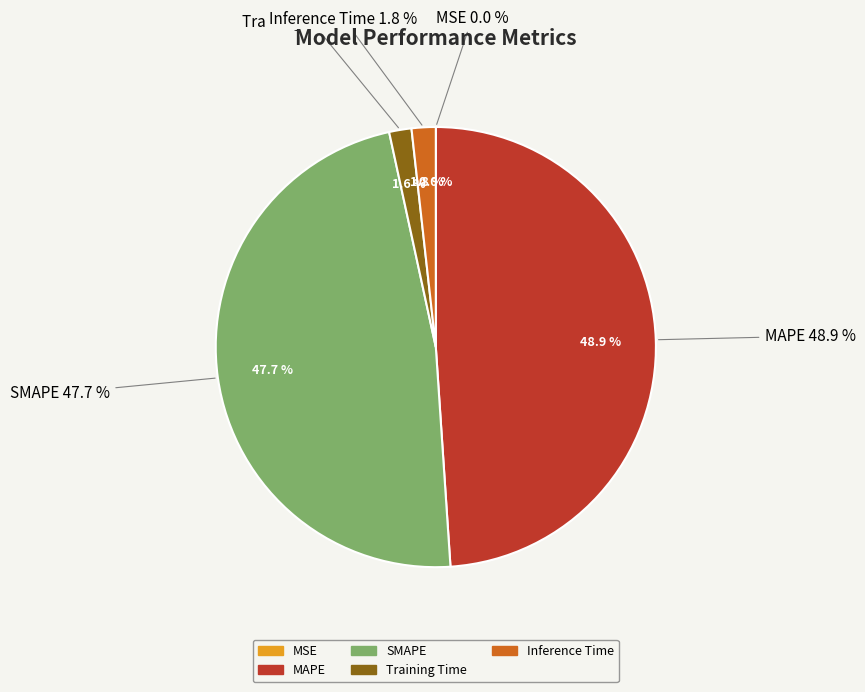

To the nearest percent, what percentage of the pie is SMAPE?

48%